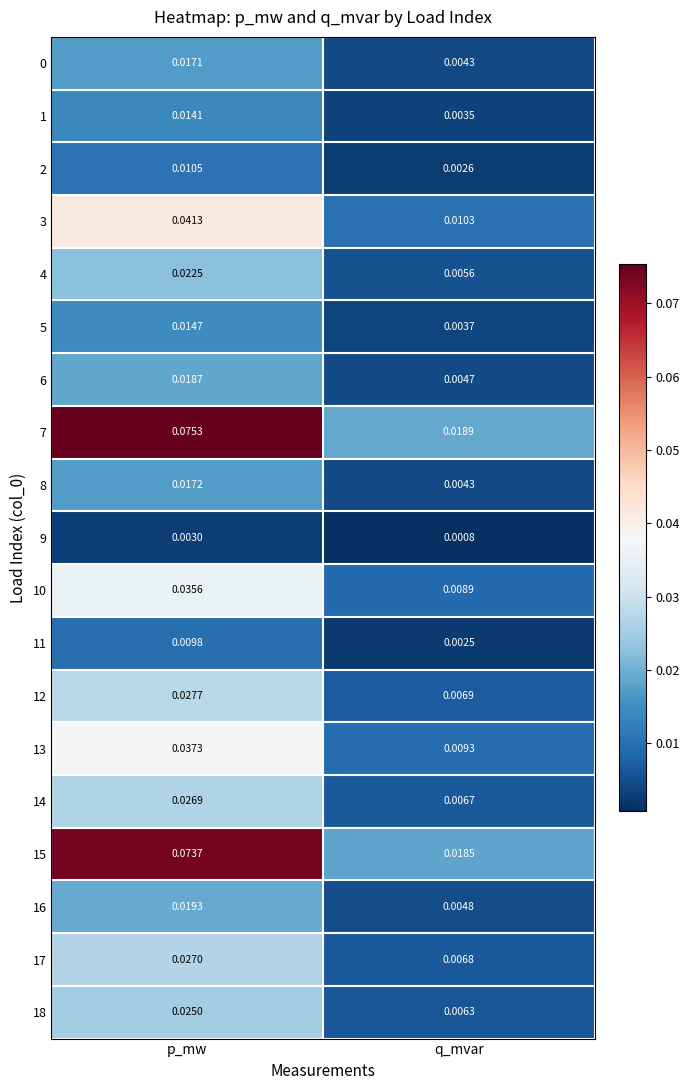

Which label corresponds to the smallest value in the chart?

q_mvar